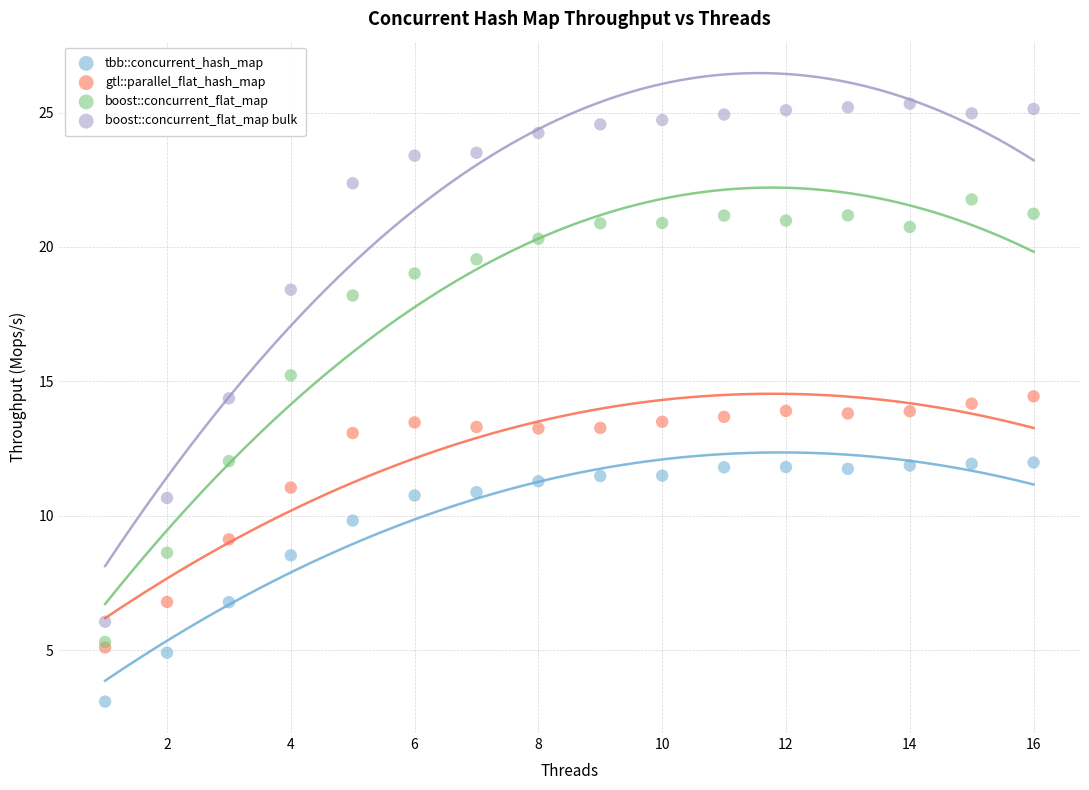

What are all the series names shown in the legend?

tbb::concurrent_hash_map, gtl::parallel_flat_hash_map, boost::concurrent_flat_map, boost::concurrent_flat_map bulk